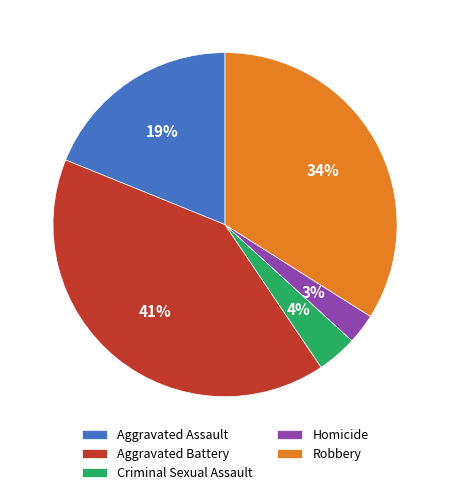

Is it true that Aggravated Assault is 19% of the pie?

True